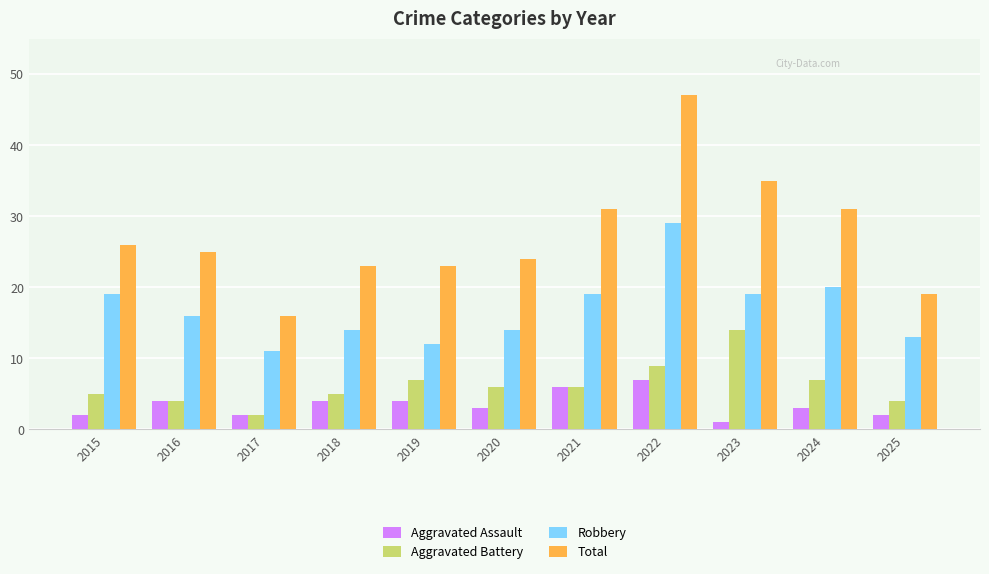

What is the sum of the Aggravated Battery values at 2025 and 2024?

11